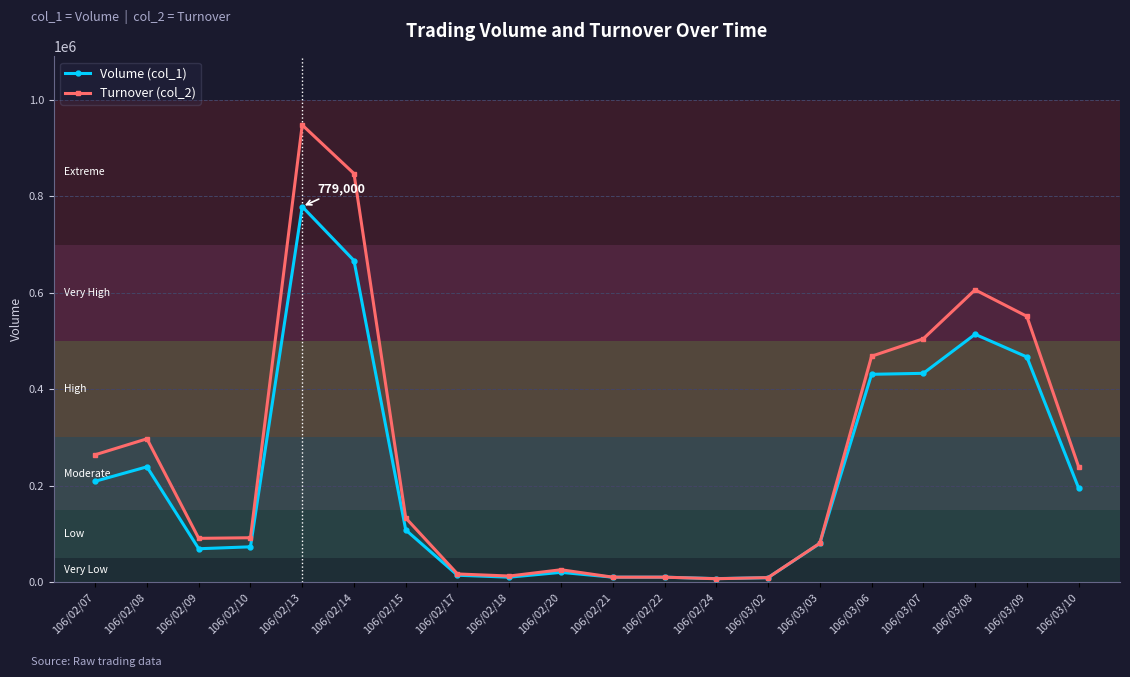

How many lines are shown in the chart?

2